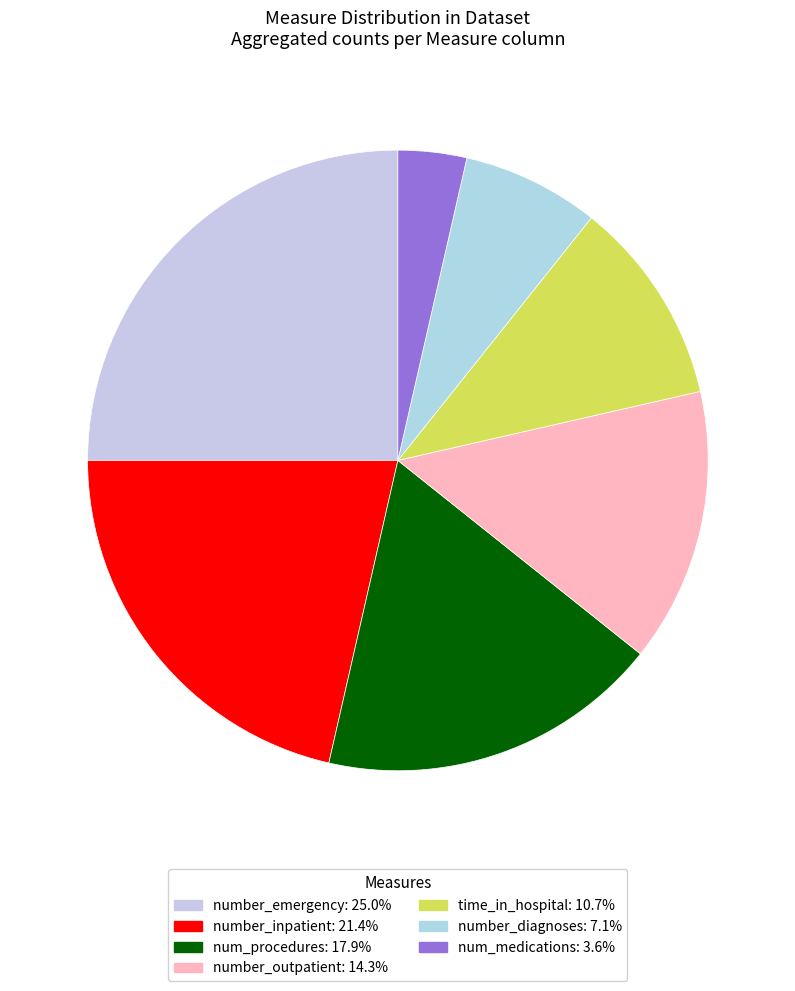

How many segments does this pie chart have?

7